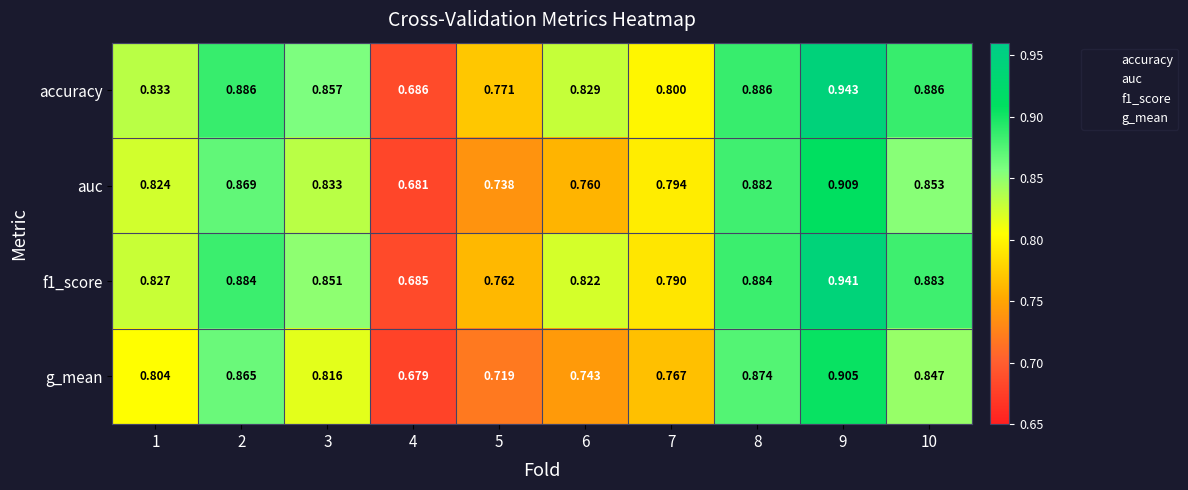

Is the value of auc at 8 greater than the value of g_mean at 5?

Yes